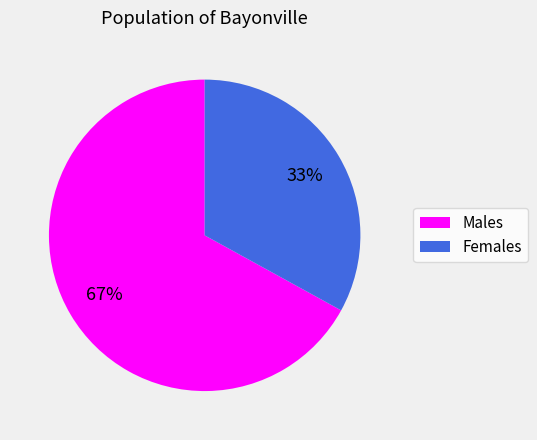

Count the number of slices in the pie.

2